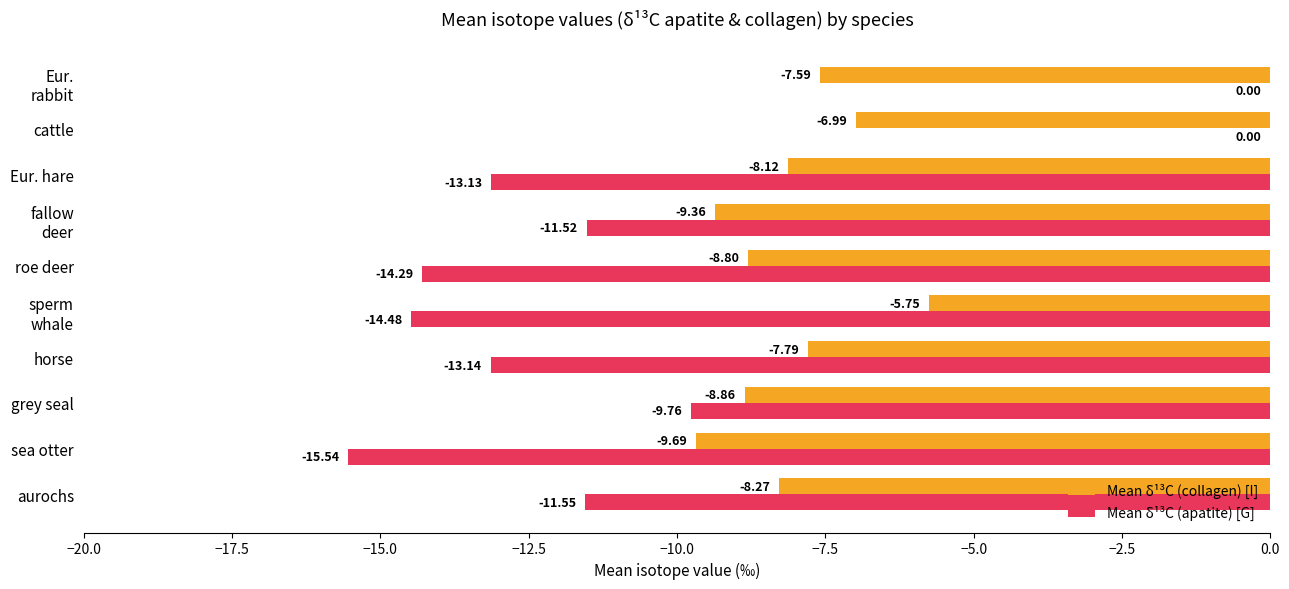

What is the total value across all series at cattle?

-7.0